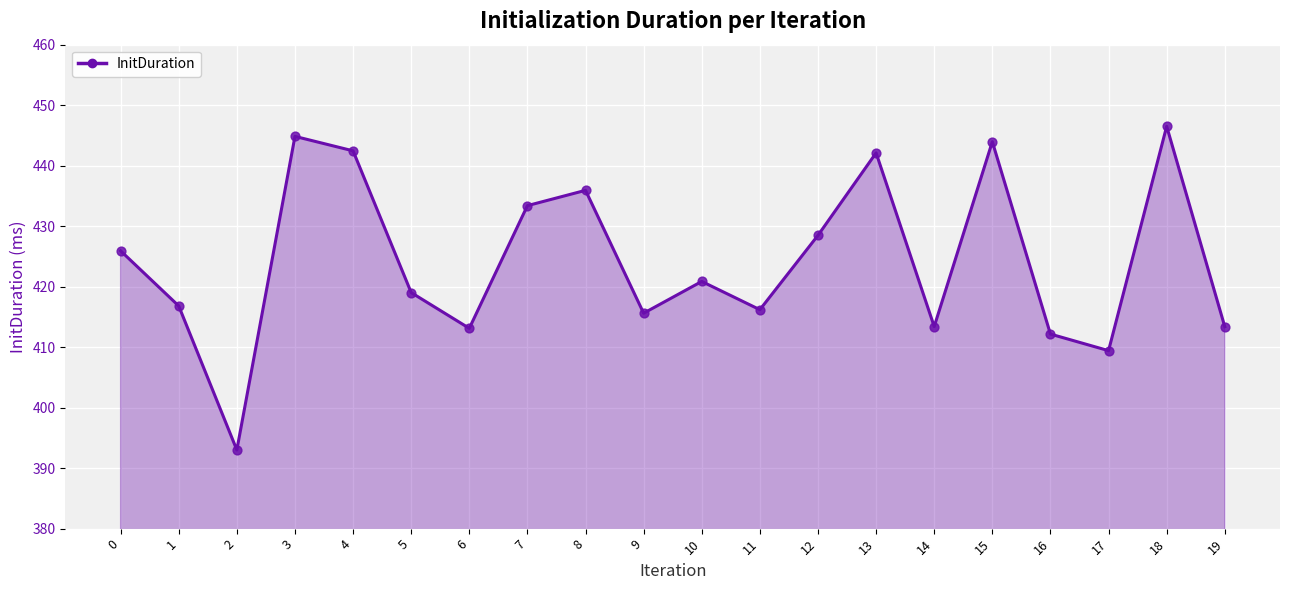

What is the change in value from 4 to 13?

-0.3